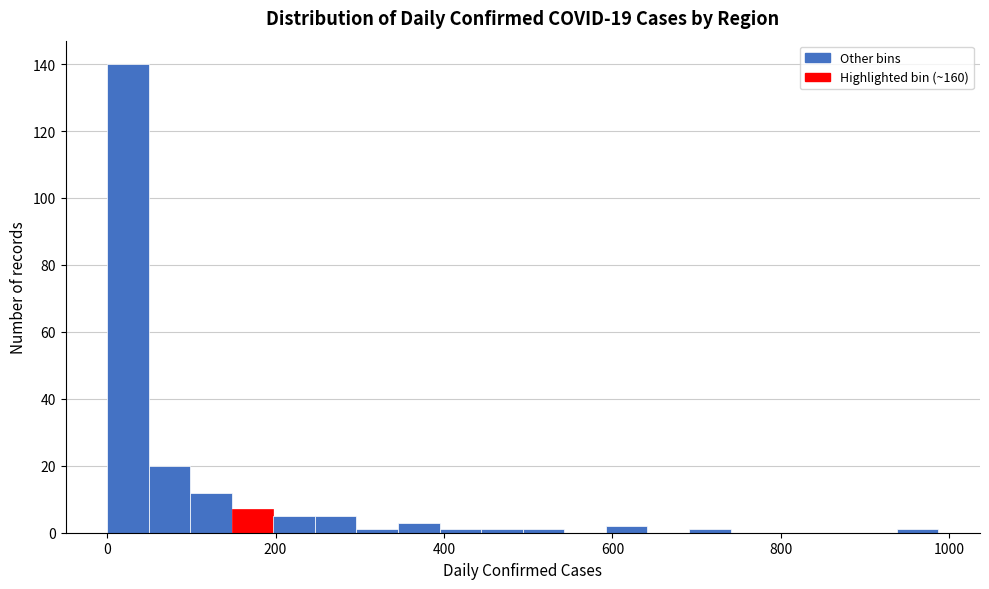

Read against the x-axis, roughly where is the centre of the tallest bar?

20